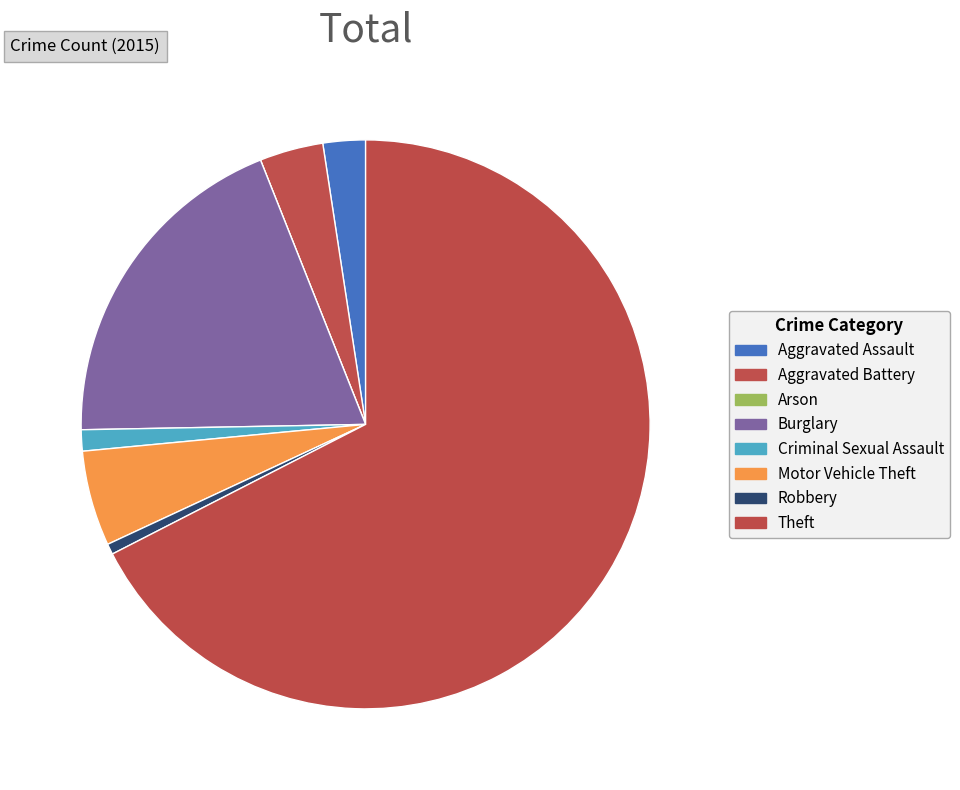

To the nearest percent, what portion does Aggravated Assault represent?

2%